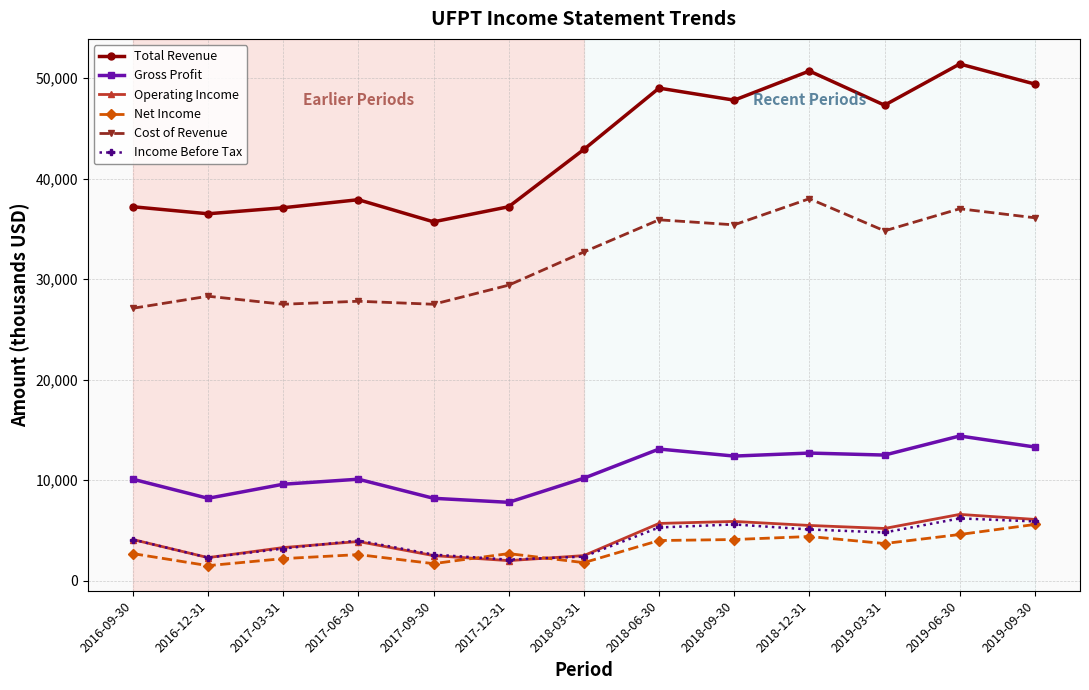

True or false: Income Before Tax and Gross Profit intersect in this chart.

False